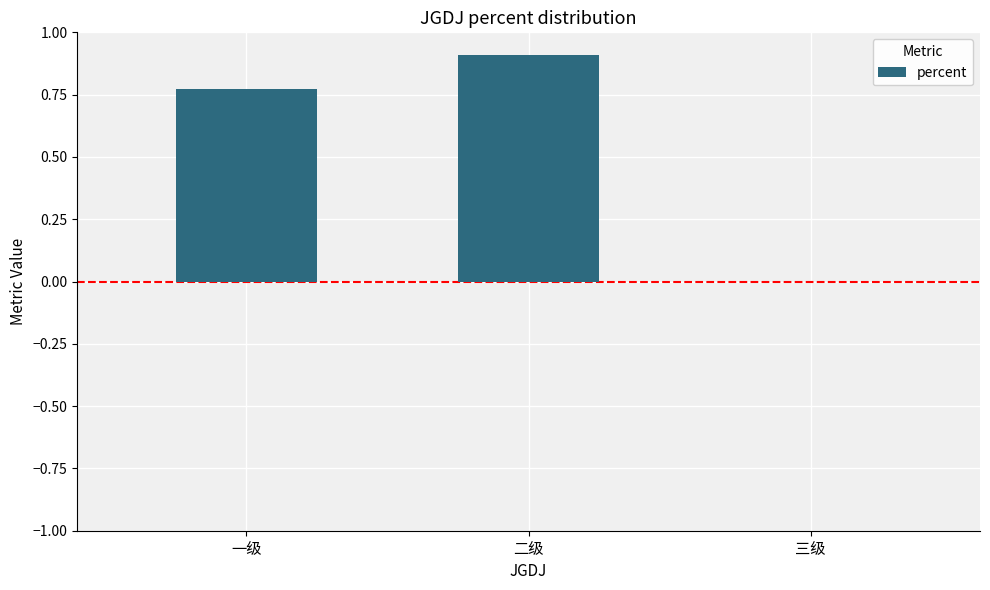

Which category has the highest value across all series?

二级